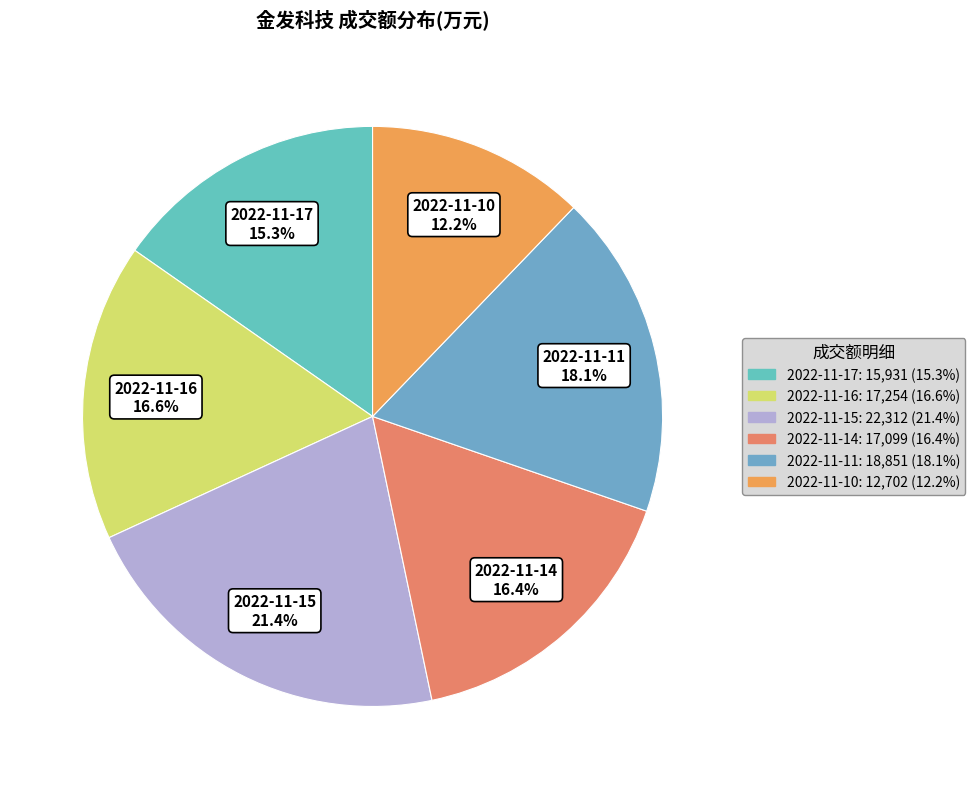

Does 2022-11-14 represent more than half of the total?

No